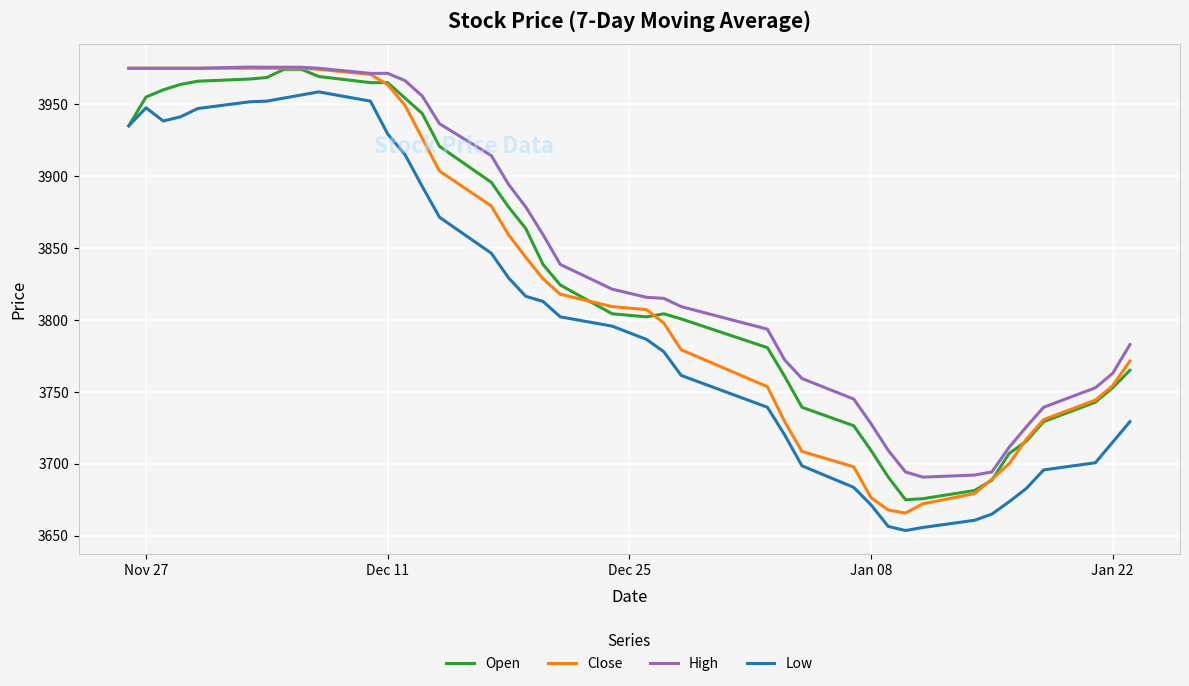

How many intersections are there between Close and Open?

6